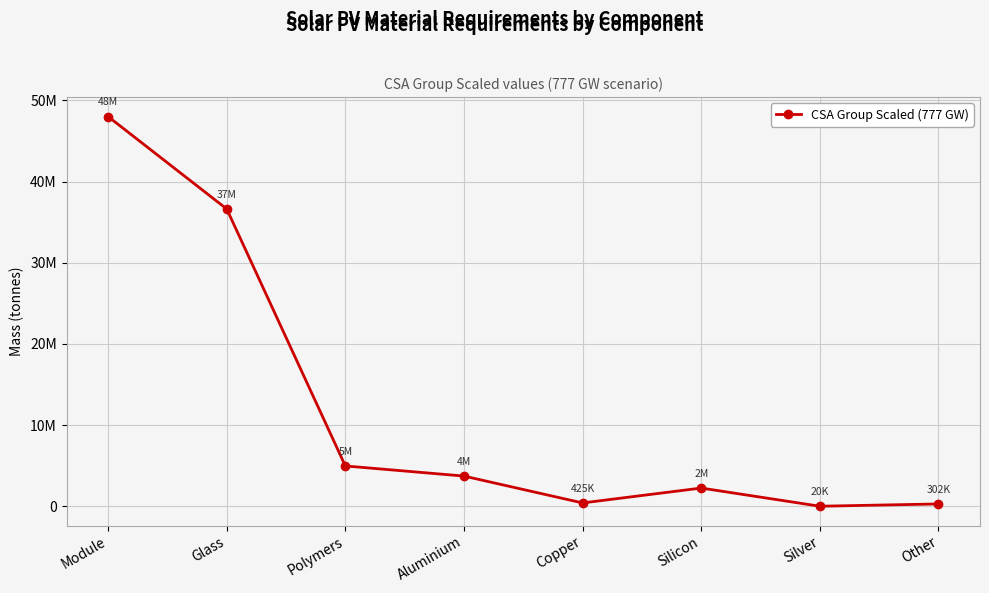

What is the label of the 6th point from the right?

Polymers